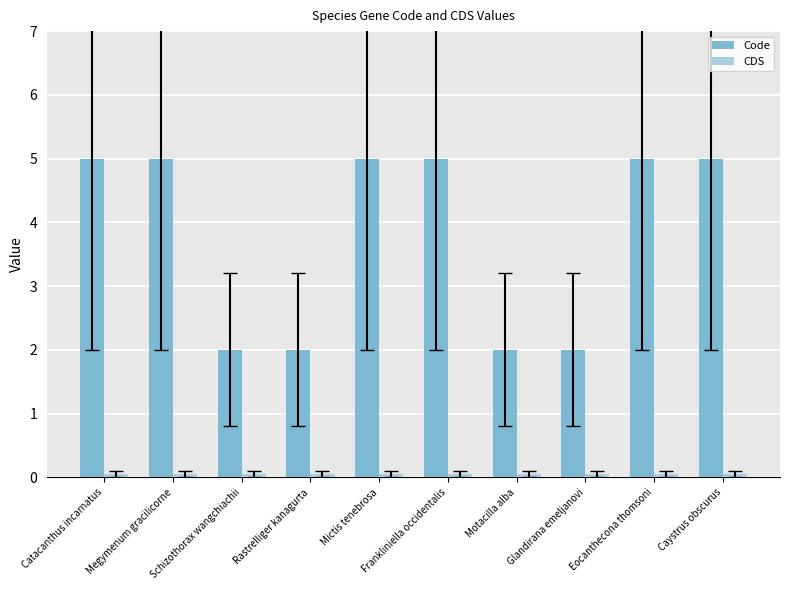

What is the difference between the maximum and minimum values in the Code series?

3.0